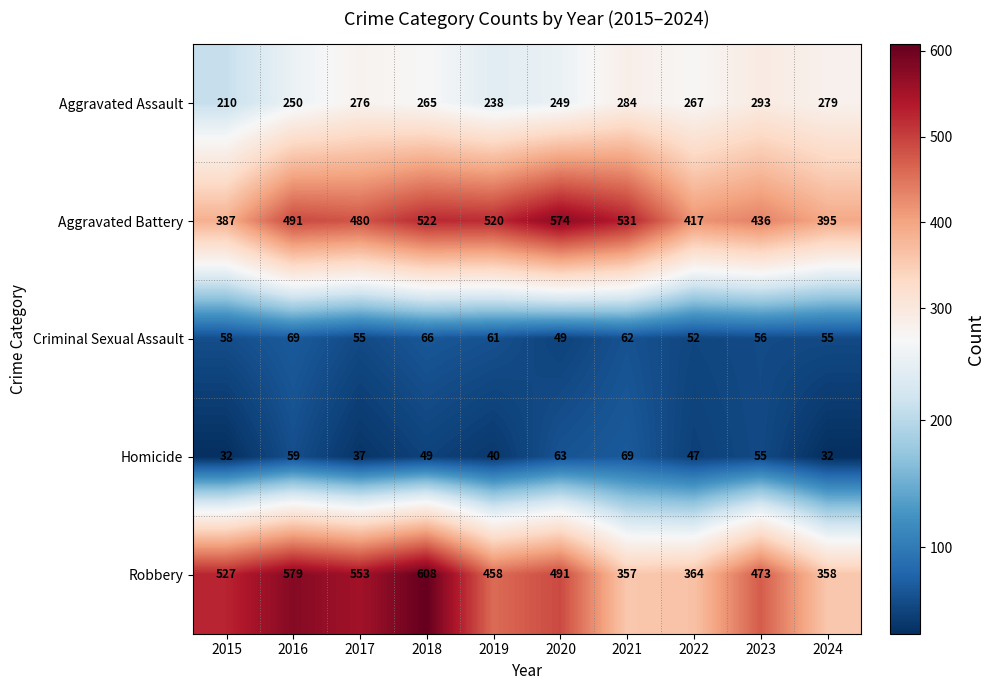

What is the maximum value shown in the chart?

608